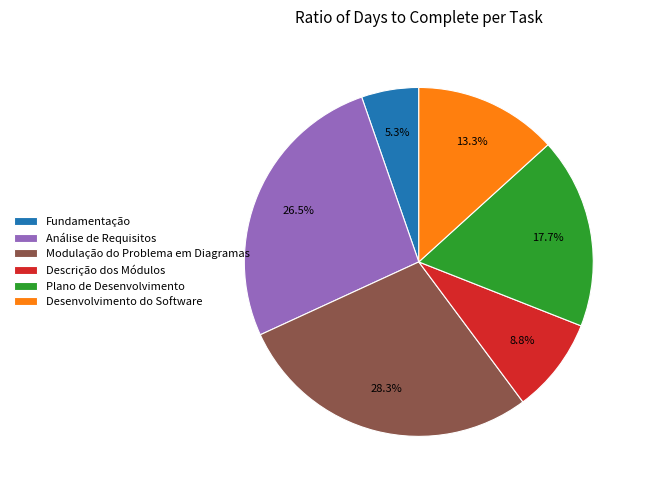

How many segments does this pie chart have?

6